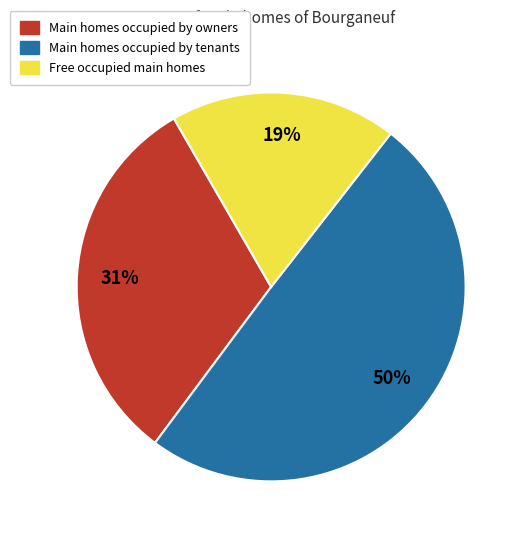

To the nearest percent, what is the average slice percentage?

33%